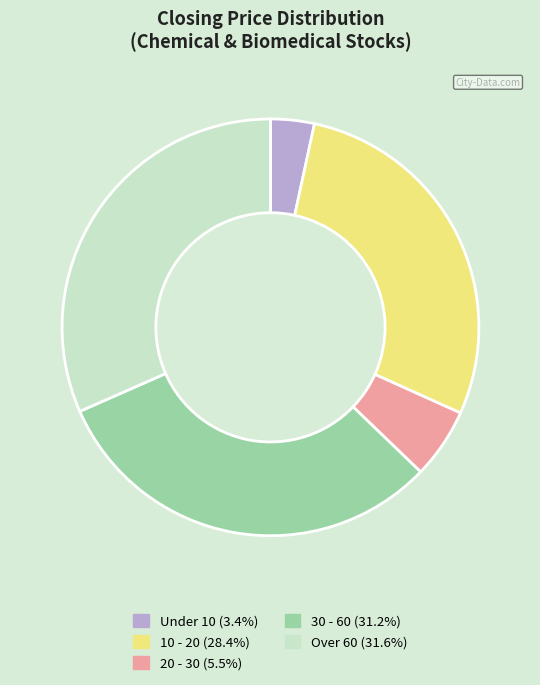

Is the sum of Over 60 (31.6%) and Under 10 (3.4%) greater than half?

No